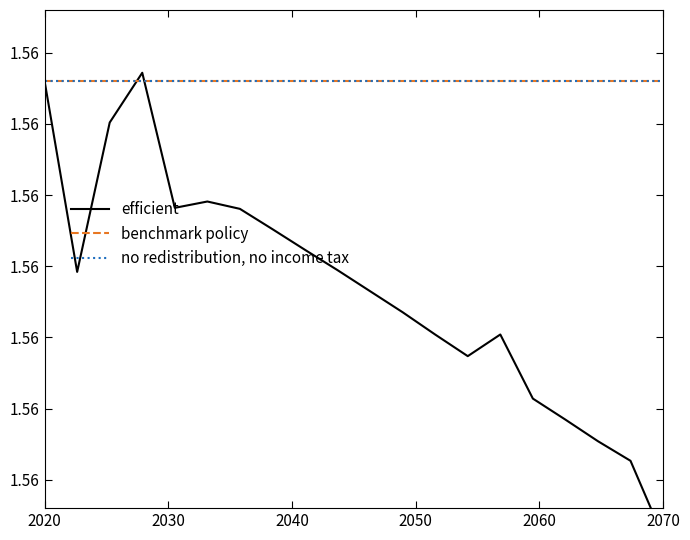

What is the sum of all efficient values?

31.2